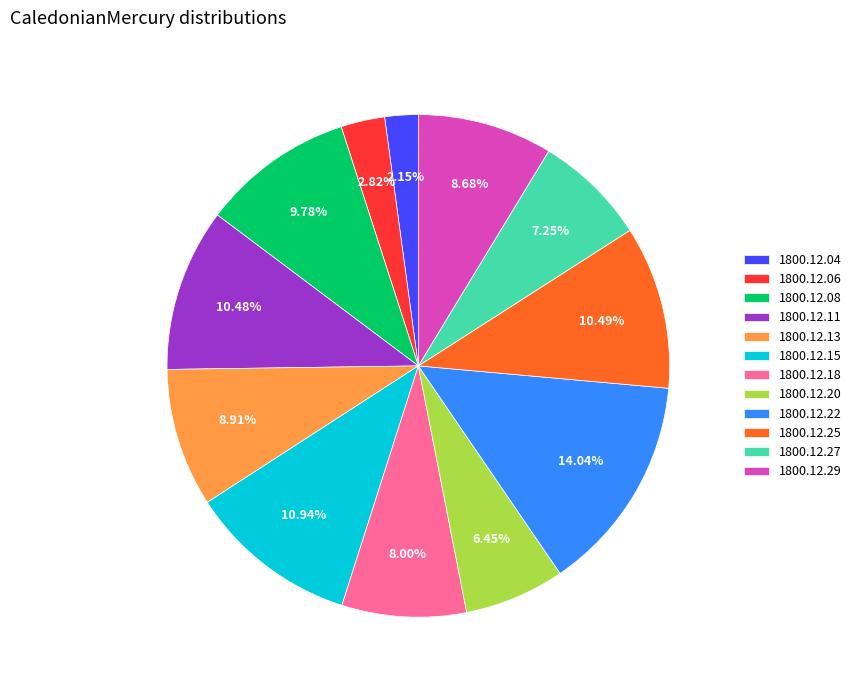

How many slices are in this pie chart?

12